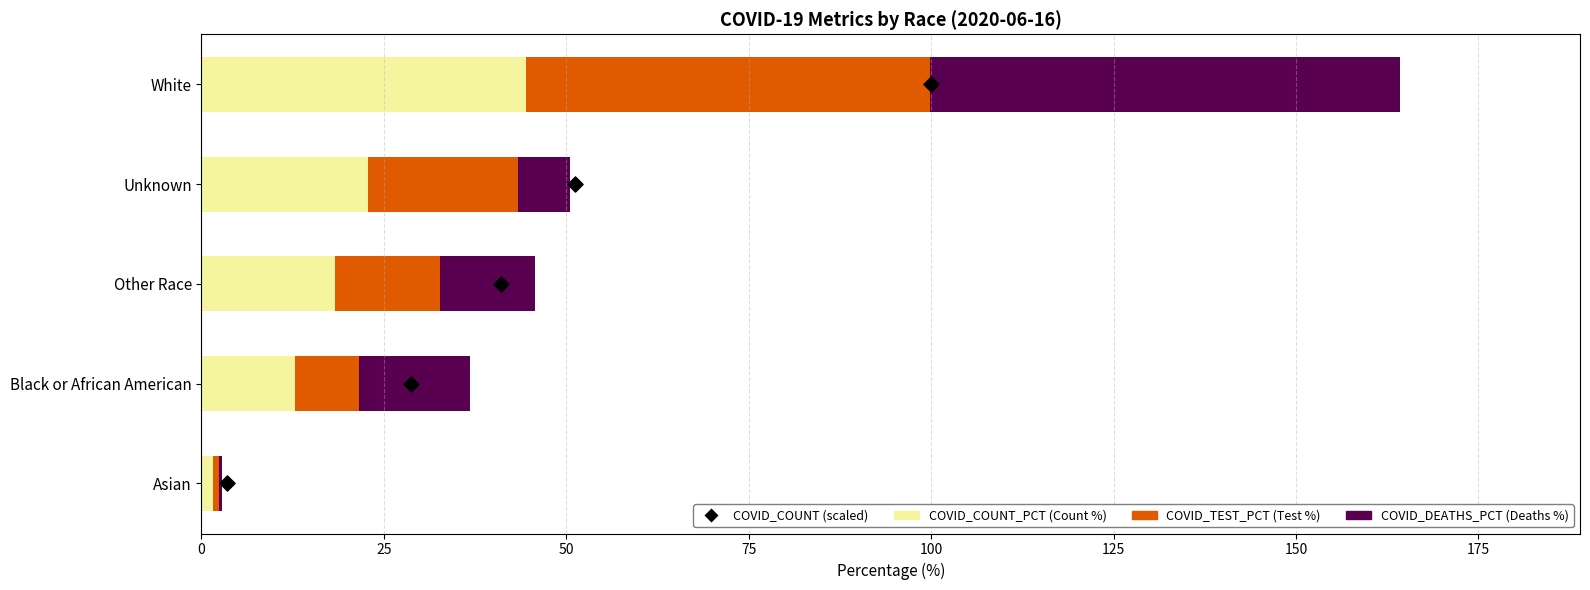

Which series has the largest Y range (max minus min)?

COVID_DEATHS_PCT